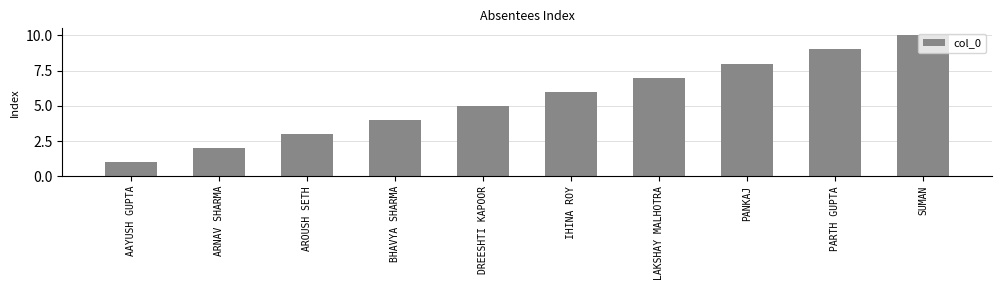

What is the approximate value at PARTH GUPTA?

9